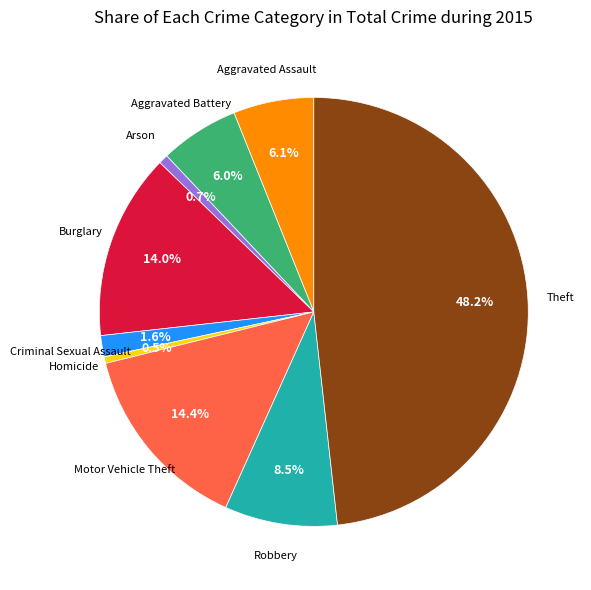

Is there any slice that represents more than half of the pie?

No